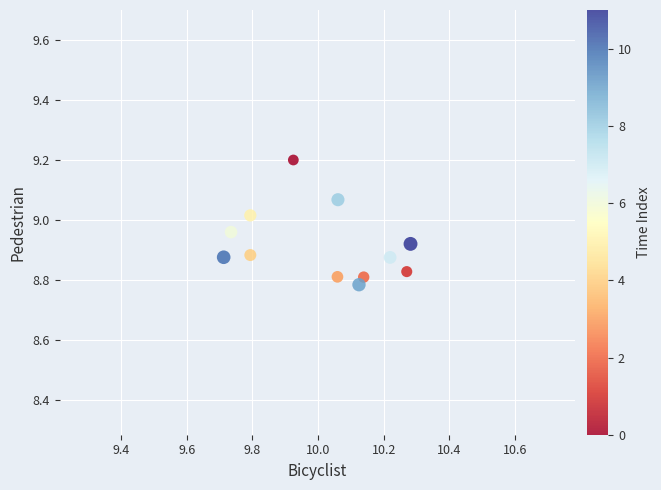

What is the average X value?

10.0